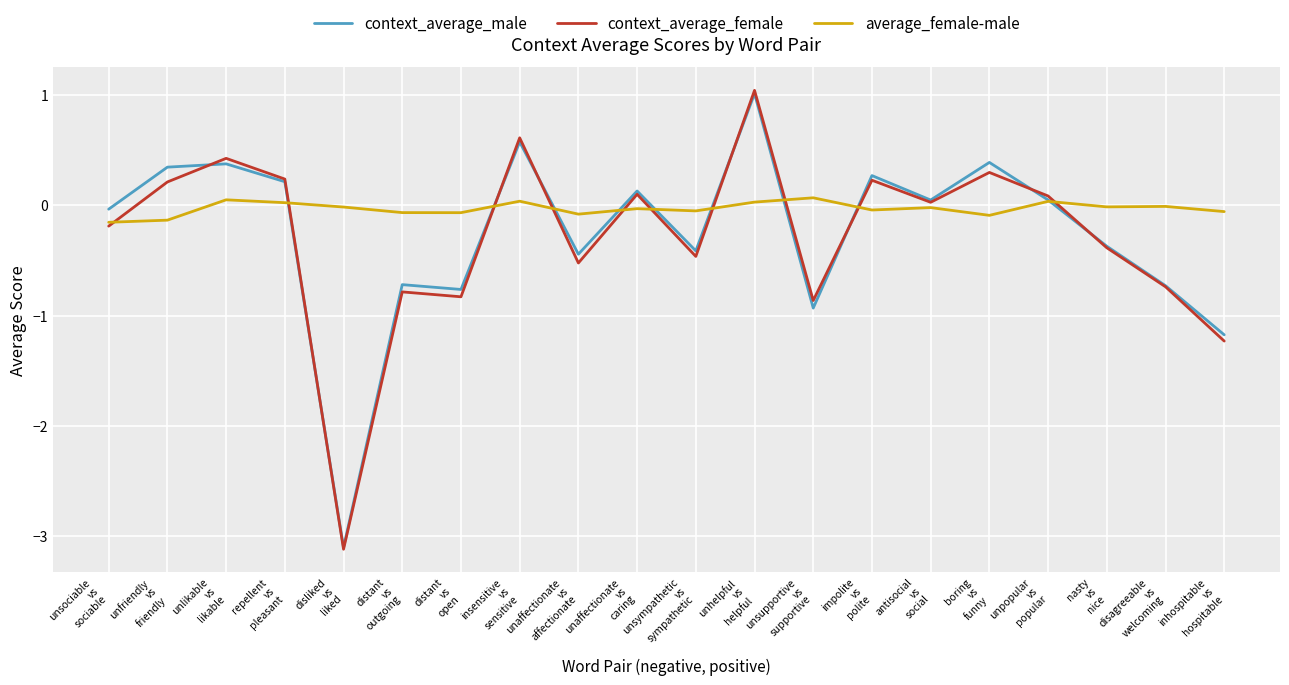

Which series has the largest range (max minus min)?

context_average_female